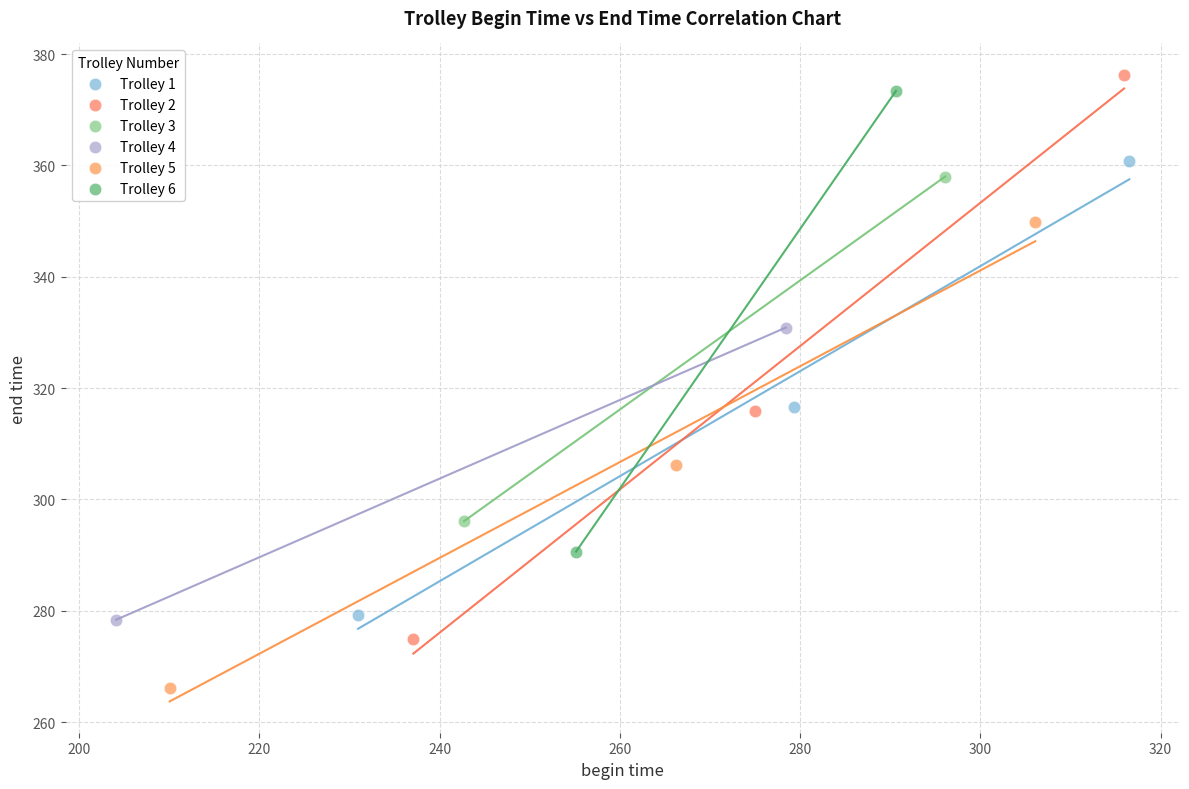

Which series reaches the maximum Y coordinate?

Trolley 2